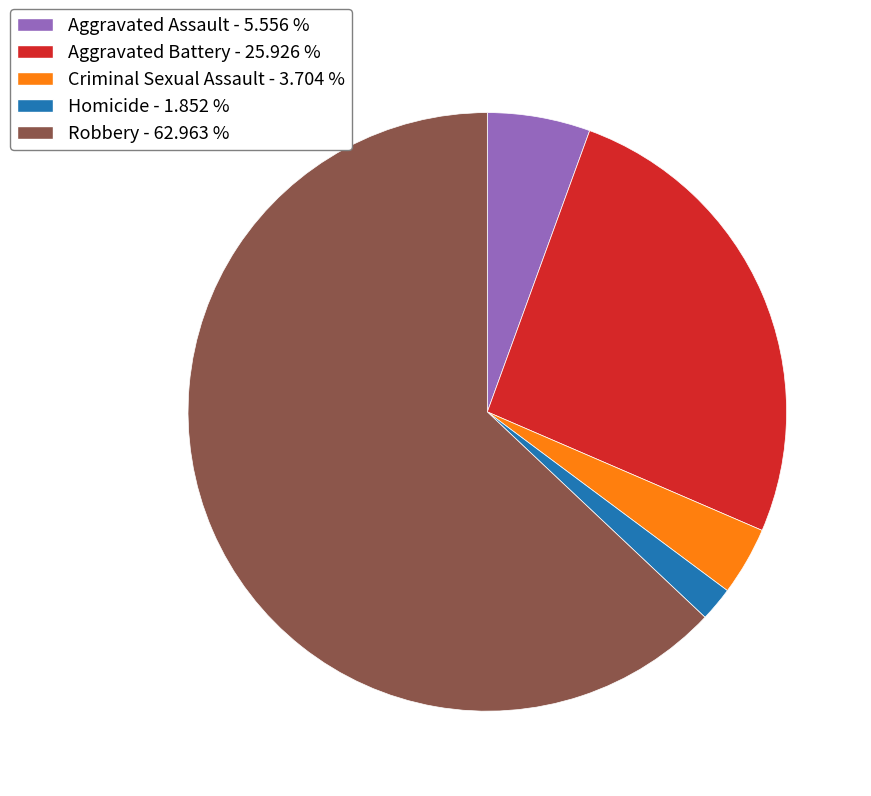

Combined, do Criminal Sexual Assault - 3.704 % and Aggravated Assault - 5.556 % account for over 50%?

No